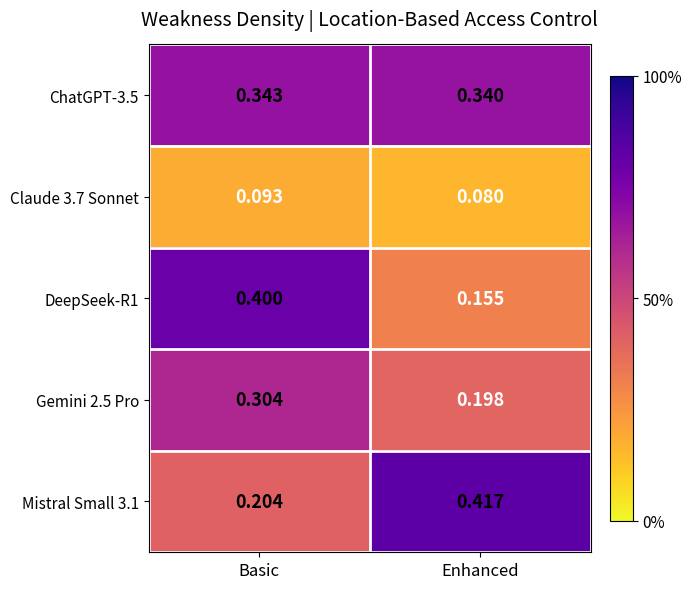

List the labels in order of Gemini 2.5 Pro value, smallest first.

Enhanced, Basic